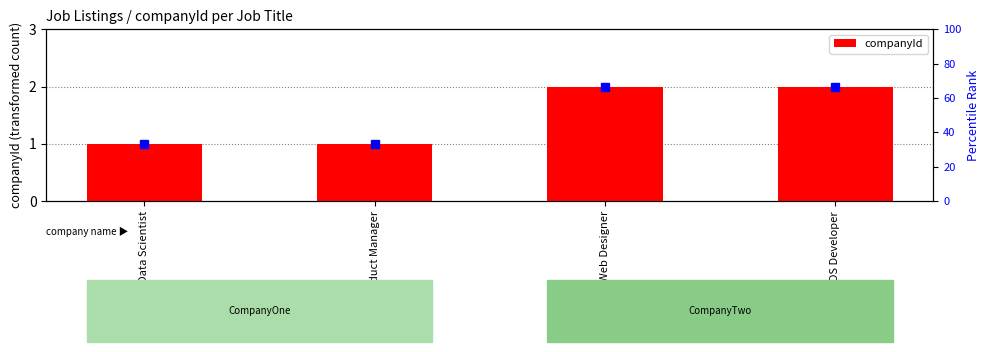

What is the average value?

2